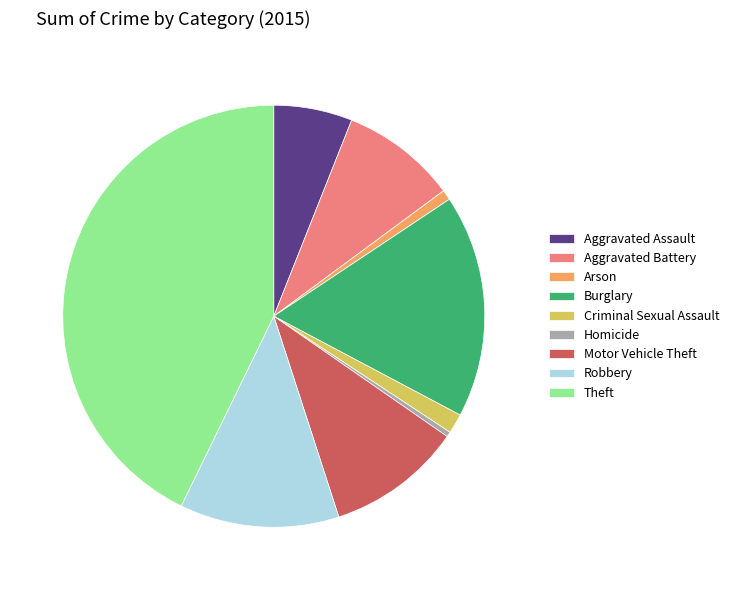

Is it true that Homicide is 15% of the pie?

False